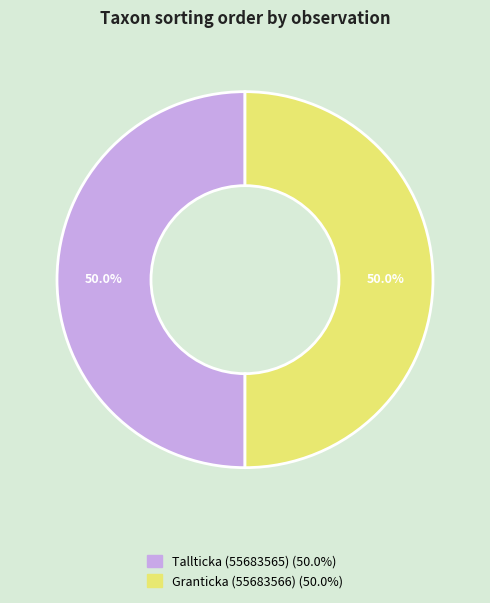

What is the ratio of the value at Tallticka (55683565) to the value at Granticka (55683566)?

1.0